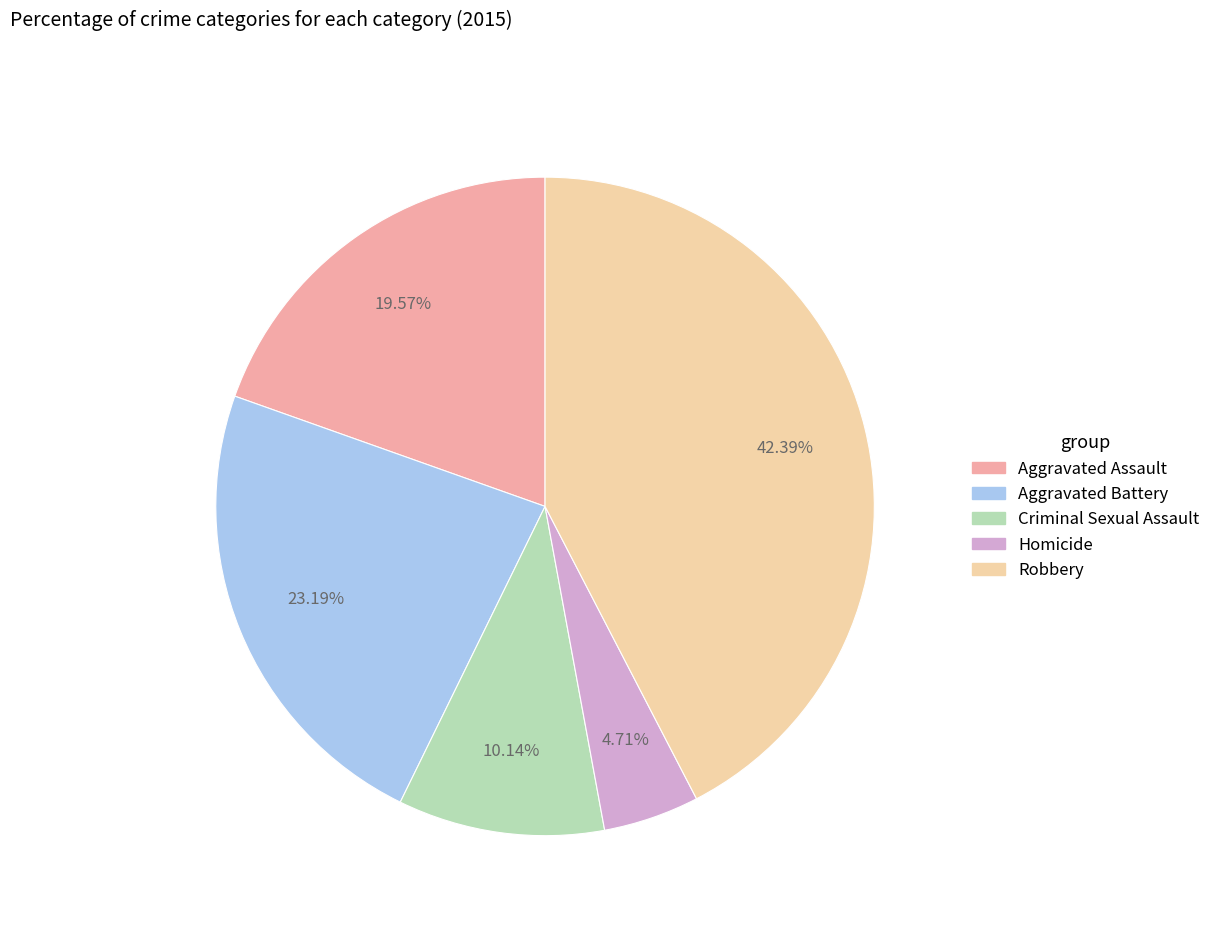

To the nearest percent, what is the difference between the largest and smallest slice percentages?

38%